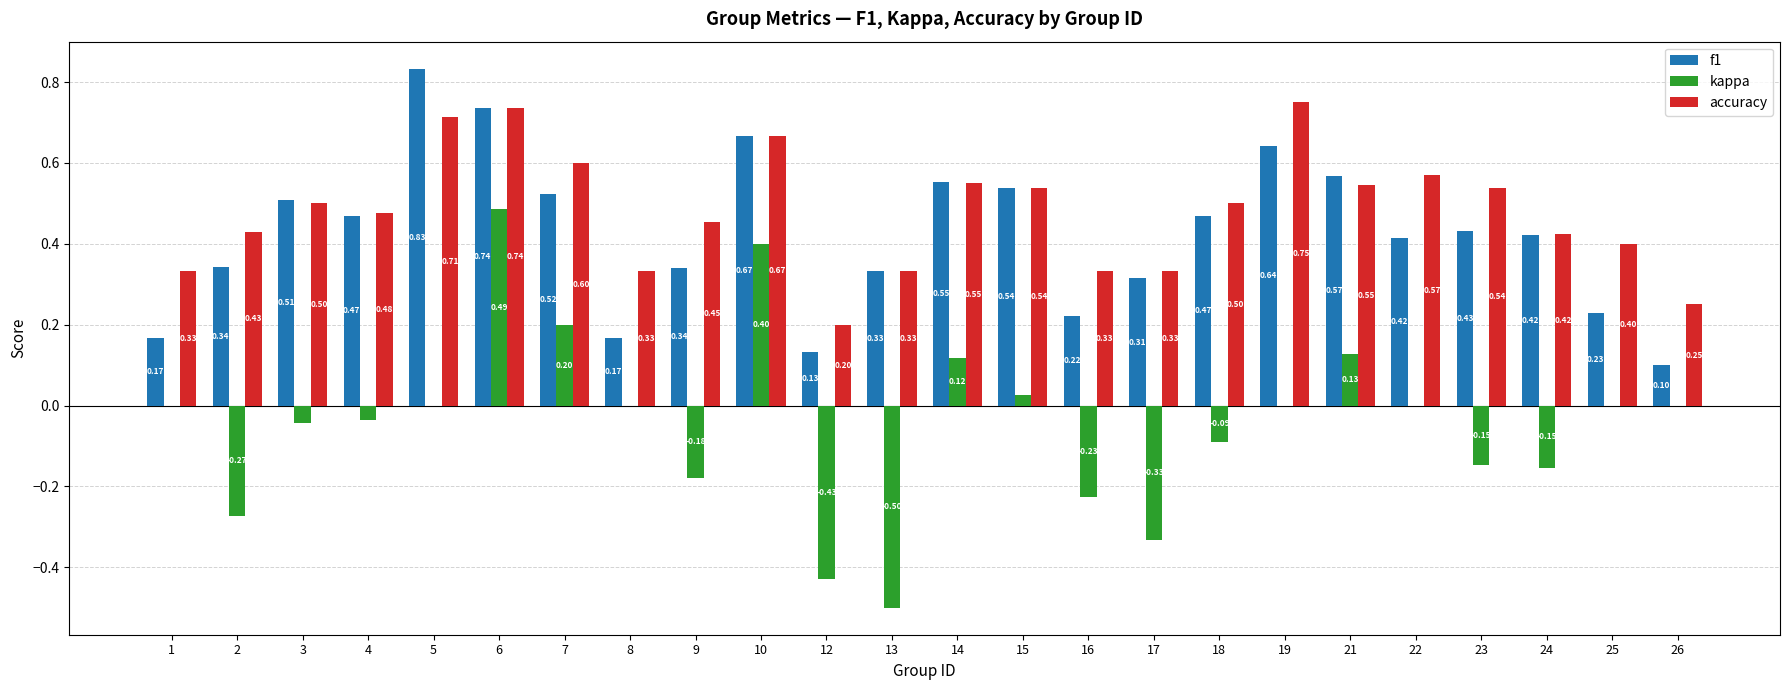

Which series changed the most between 4 and 16?

f1